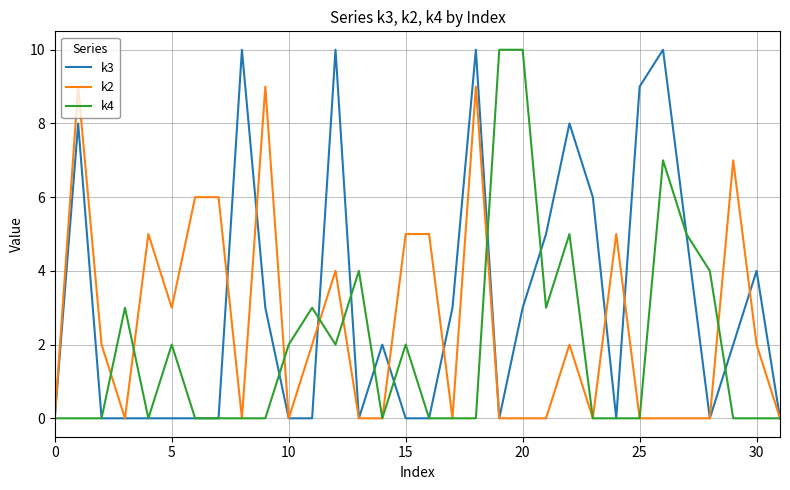

Does the chart have visible grid lines?

Yes